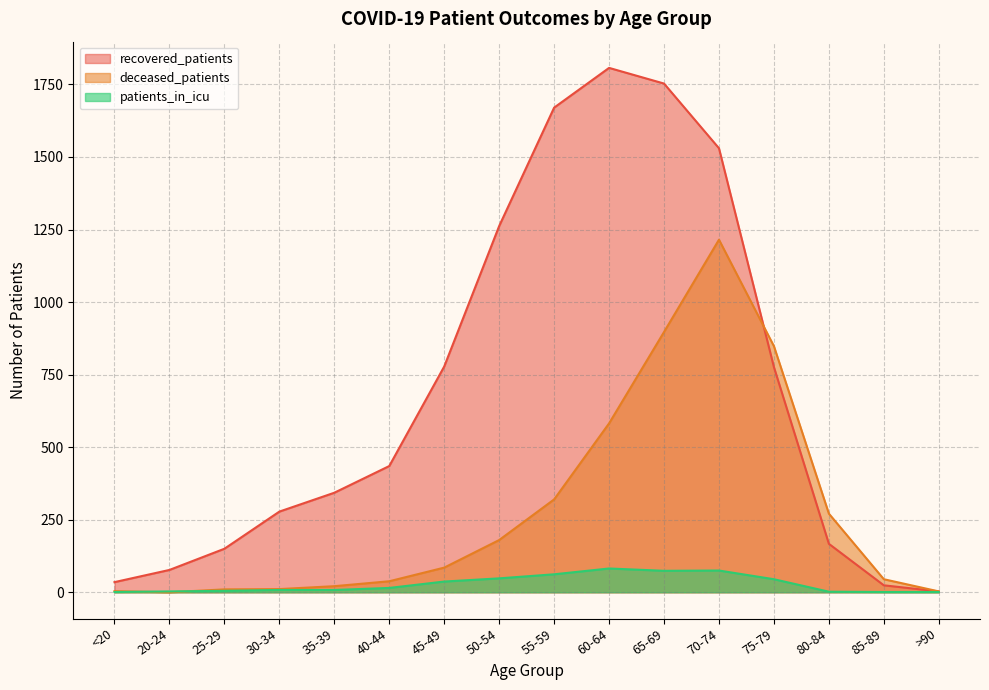

How many times do recovered_patients and deceased_patients cross each other?

1